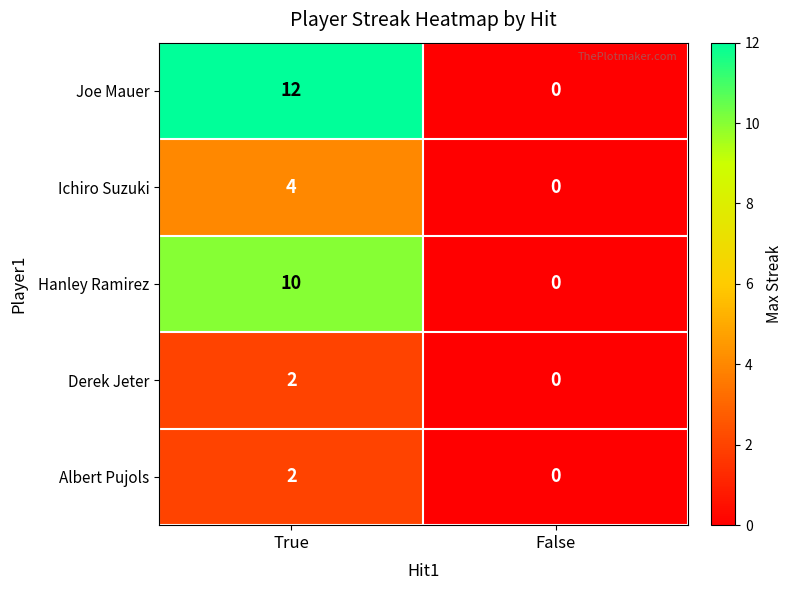

At how many categories does at least one series exceed 1?

1